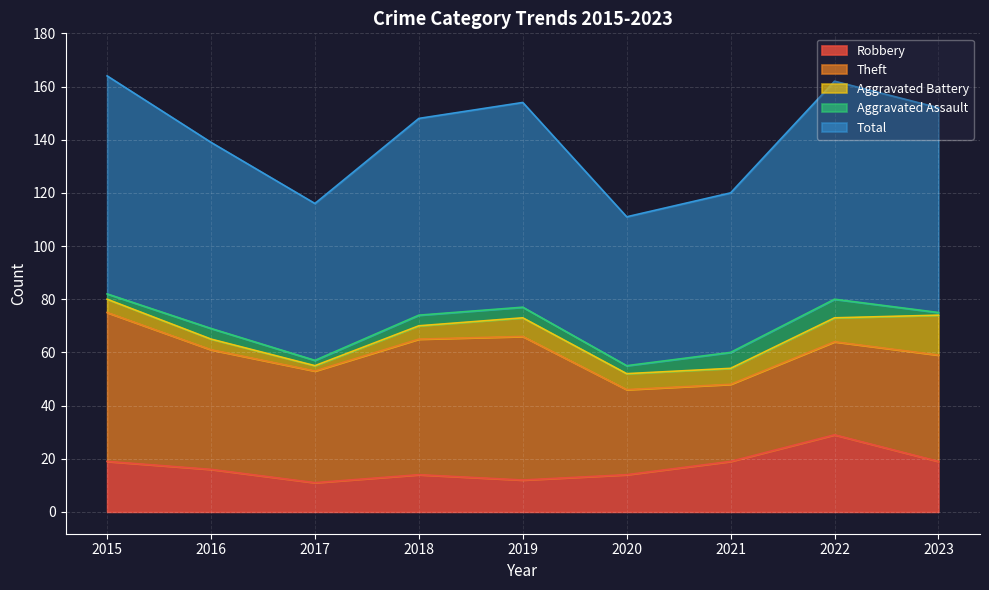

At which label does Aggravated Assault first exceed 4?

2021